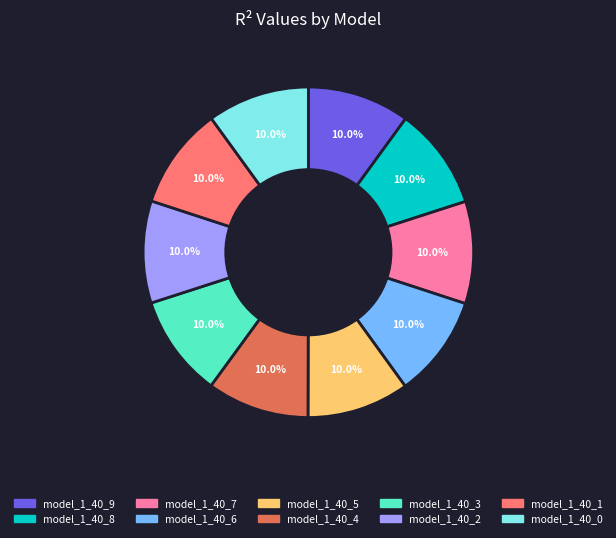

Is it true that model_1_40_0 is 18% of the pie?

False